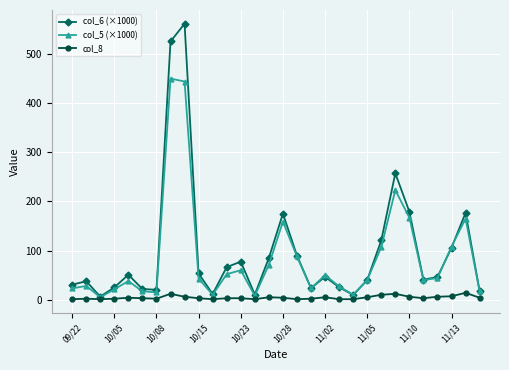

What is the value of the col_5 (×1000) point at the 2nd from the left?

28.0